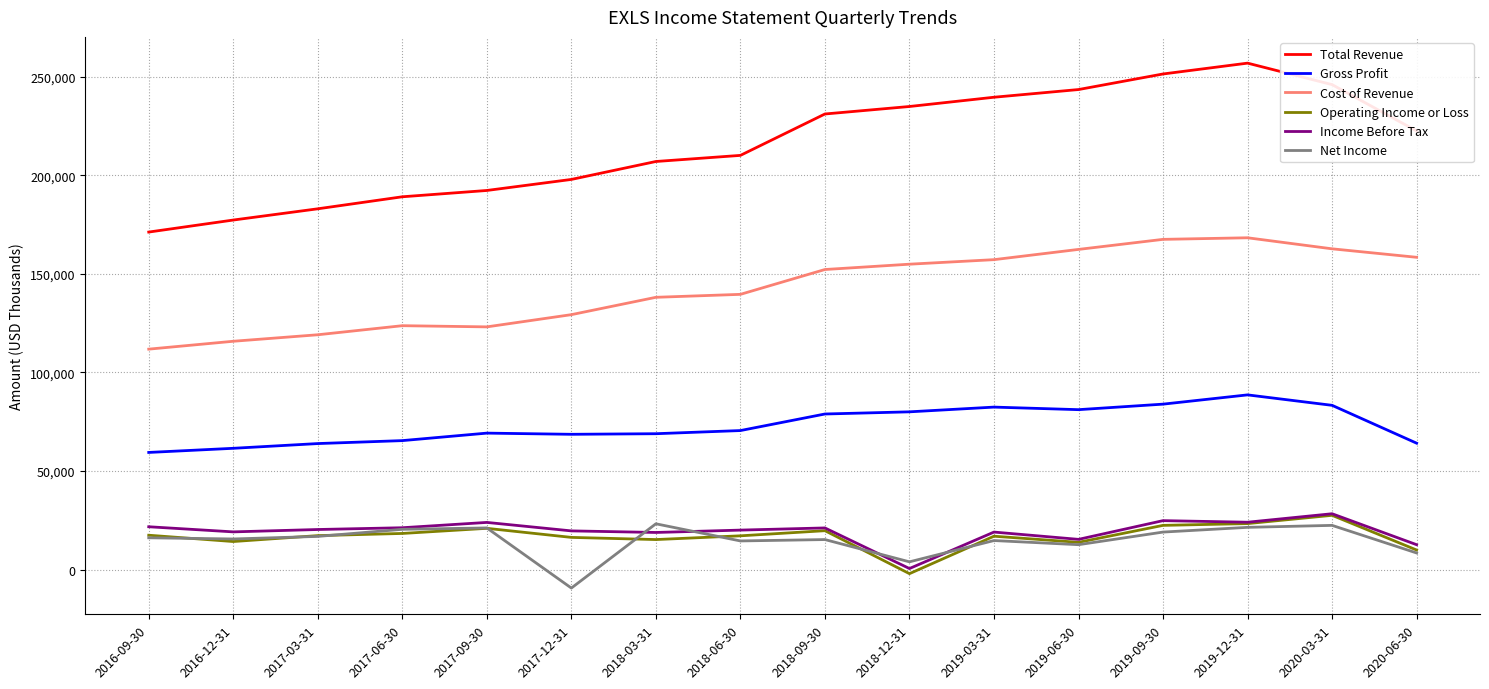

True or false: Net Income and Gross Profit intersect in this chart.

False